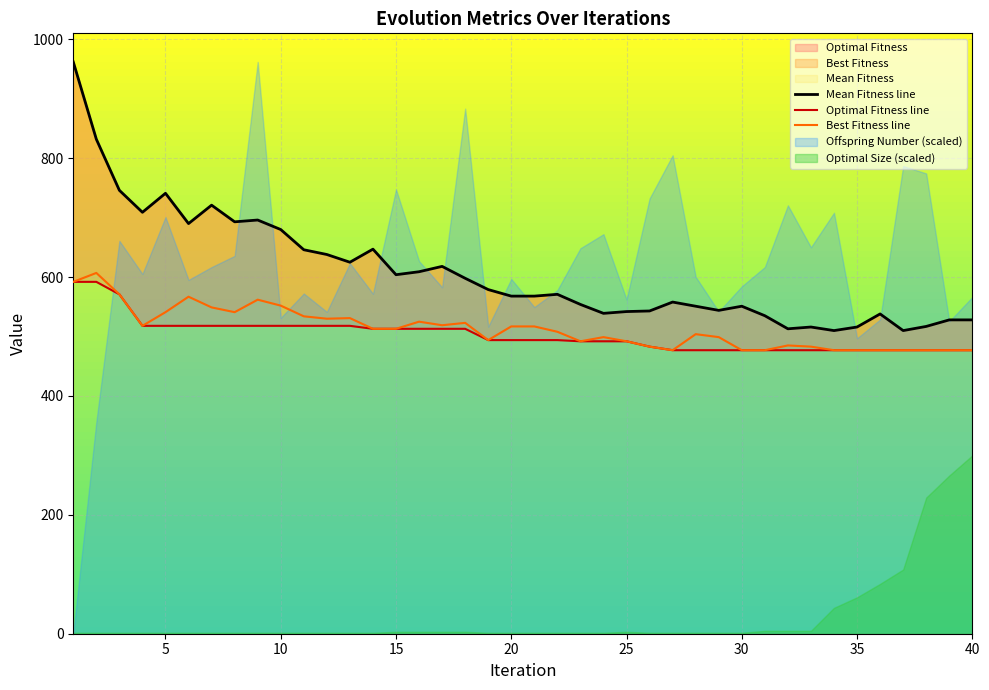

True or false: Best Fitness line has more than 1 interior local peaks.

True